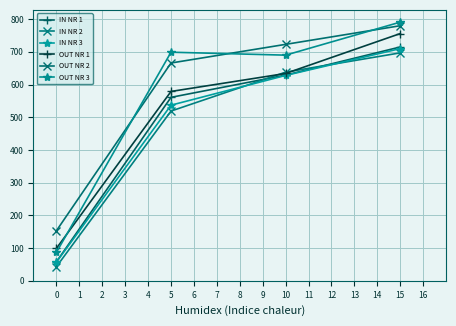

How many distinct data groups are displayed?

6